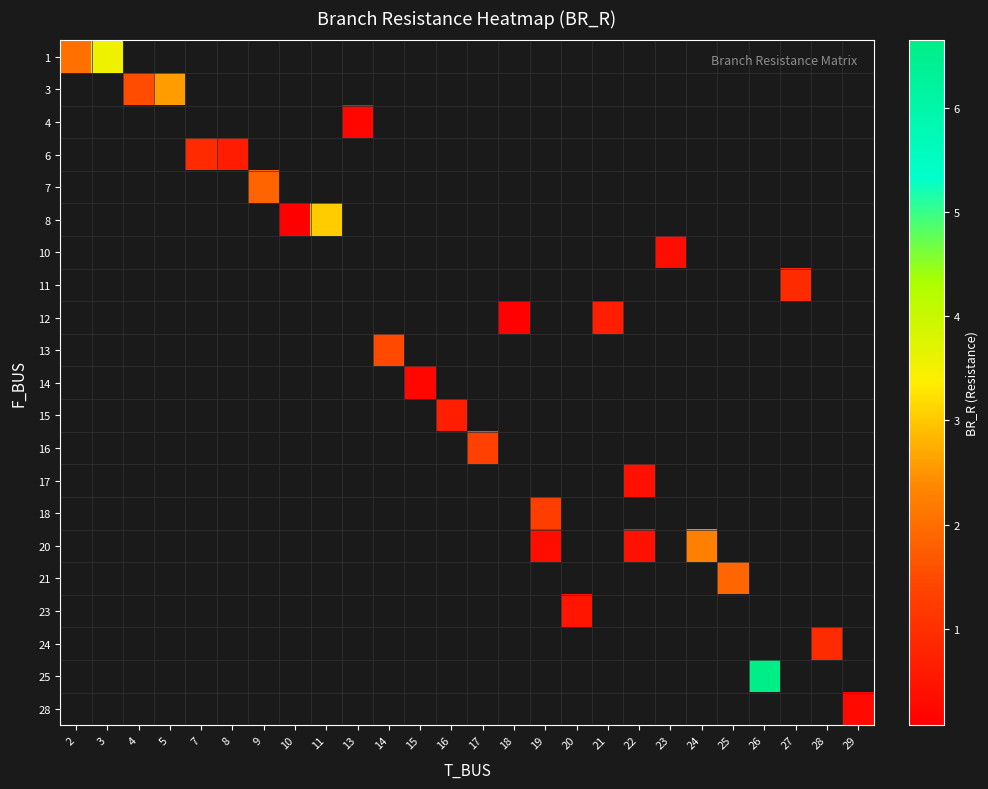

Which category has the highest value across all series?

26